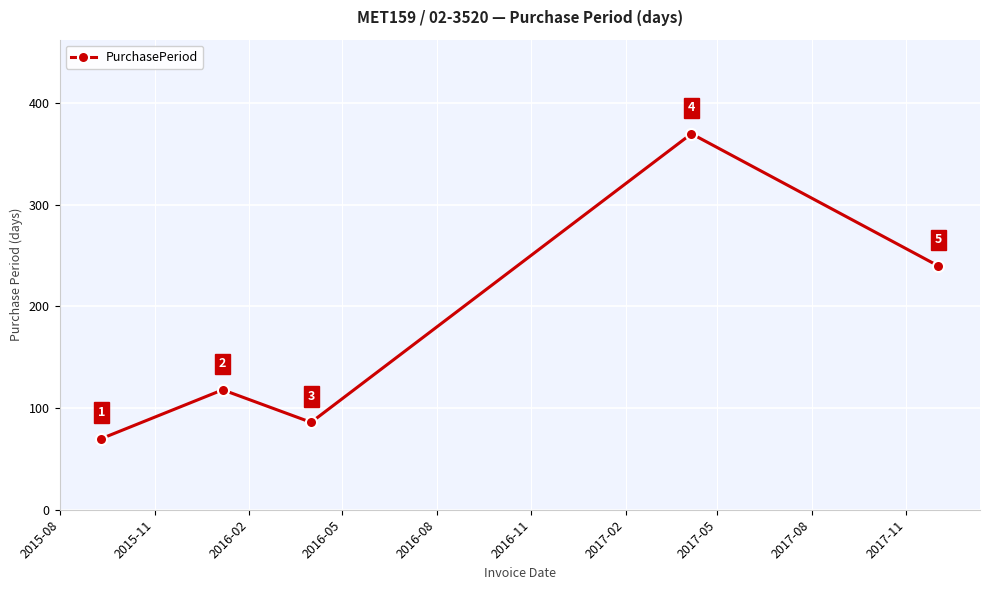

What is the value of the 3rd point from the left?

86